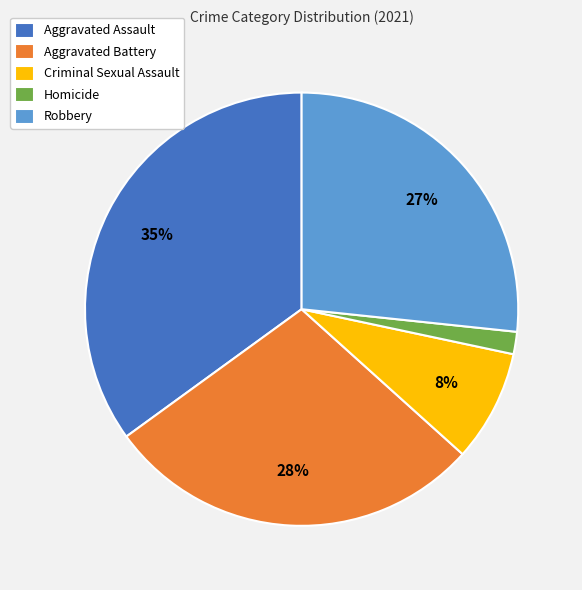

Is there a majority slice in this chart?

No